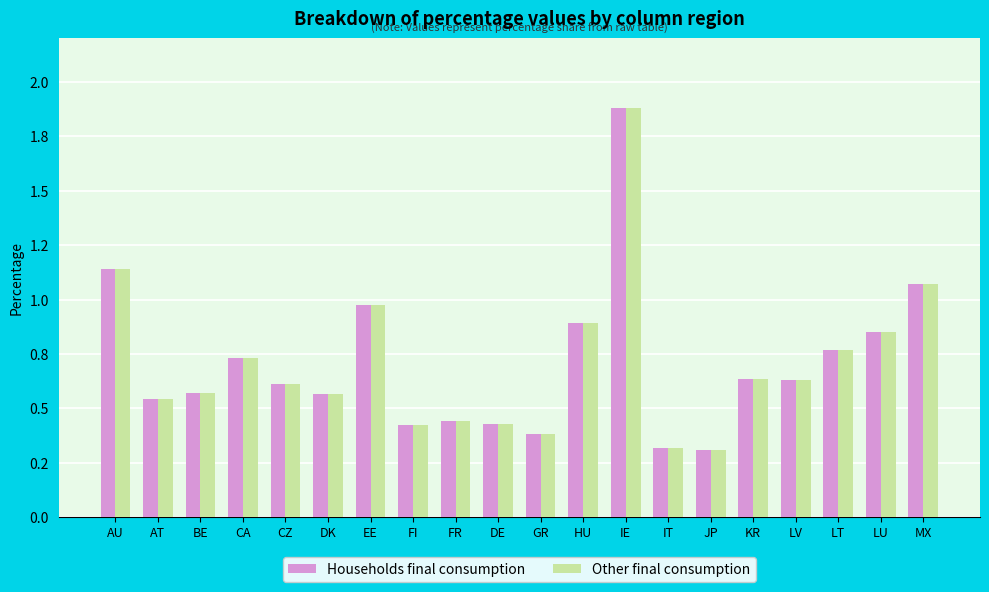

Is it true that Other final consumption equals 0.6 at DK?

True